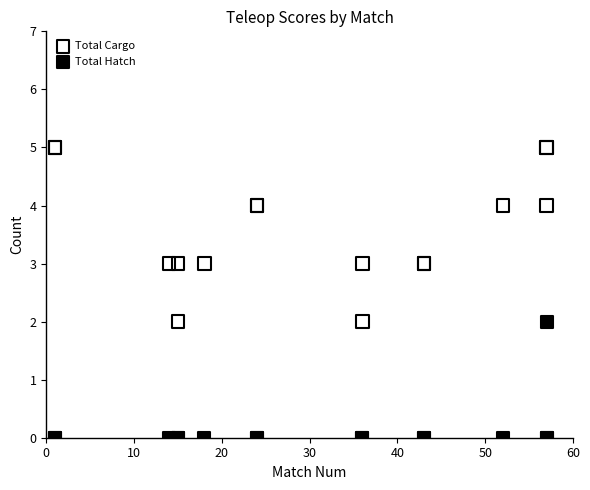

Which series contains the lowest Y value?

Total Hatch